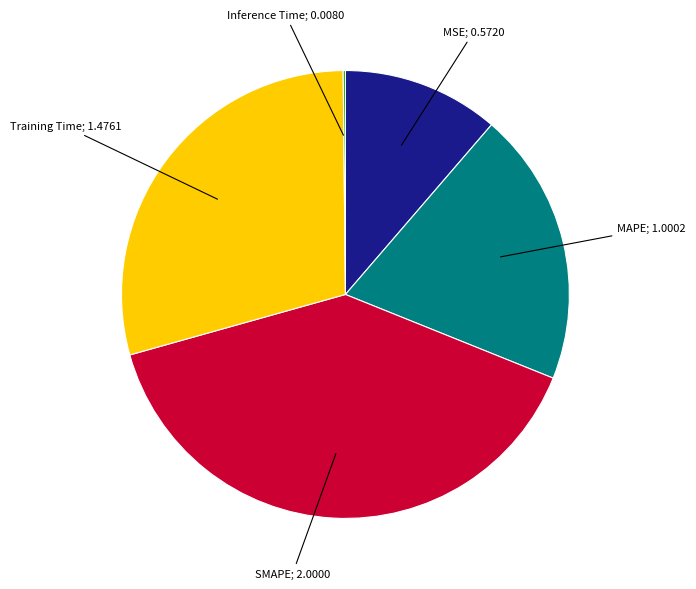

Is there any slice that represents more than half of the pie?

No